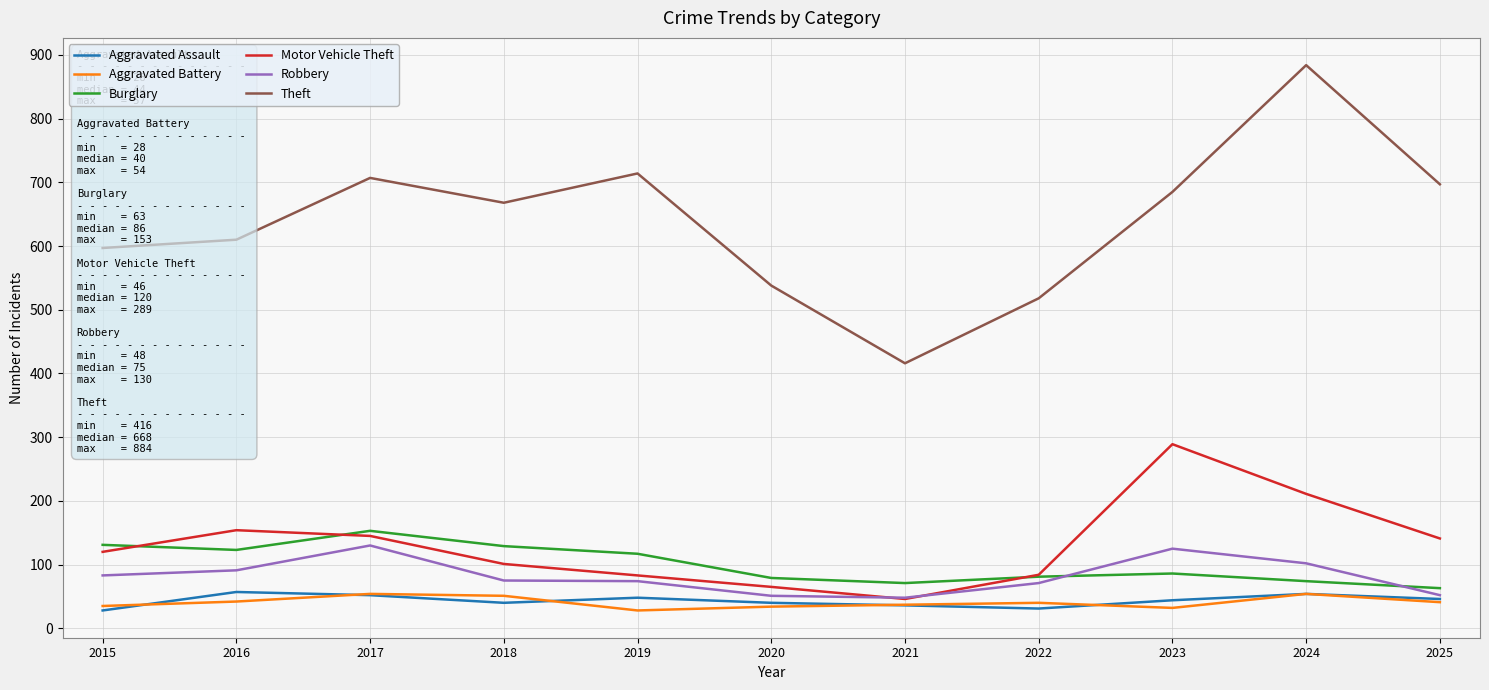

True or false: Burglary and Theft cross at least once.

False